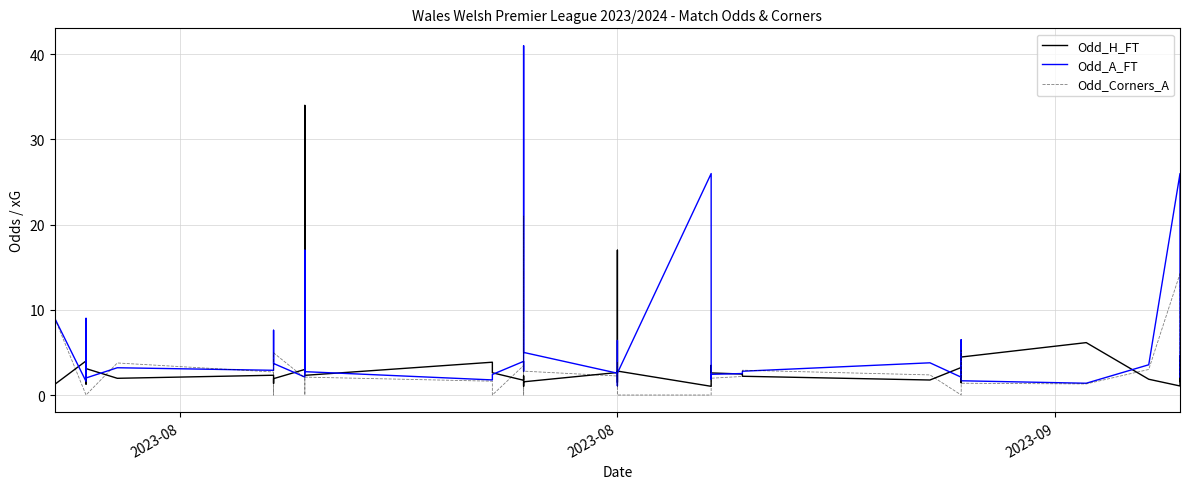

Is this an area chart (filled region under the line)?

No